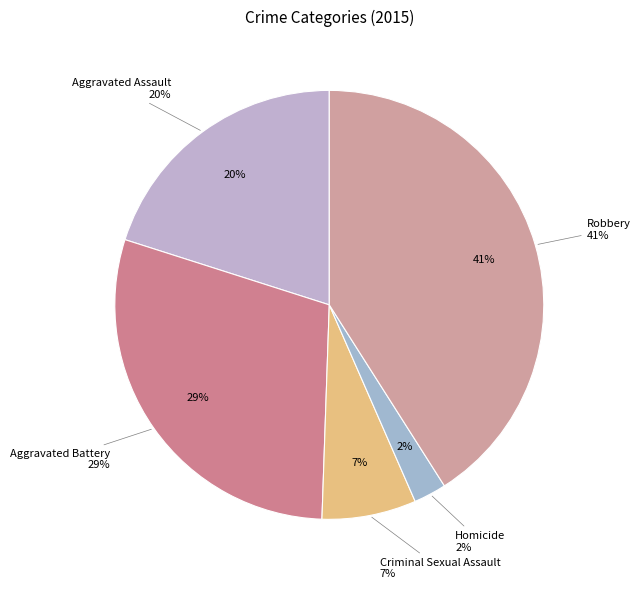

Which has a higher value, Aggravated Assault or Aggravated Battery?

Aggravated Battery